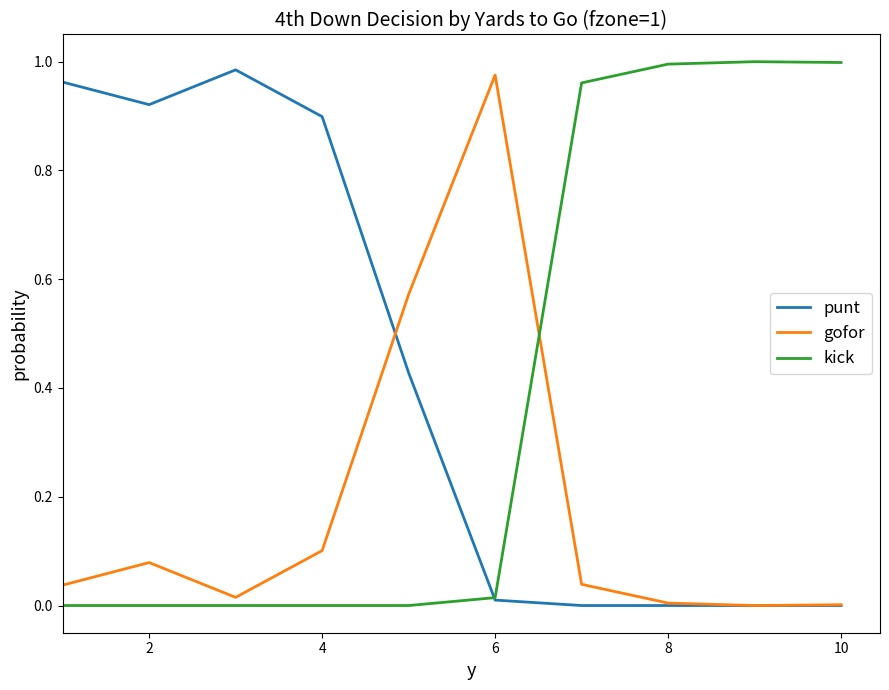

After their last crossing, which series has the higher values: gofor or kick?

kick